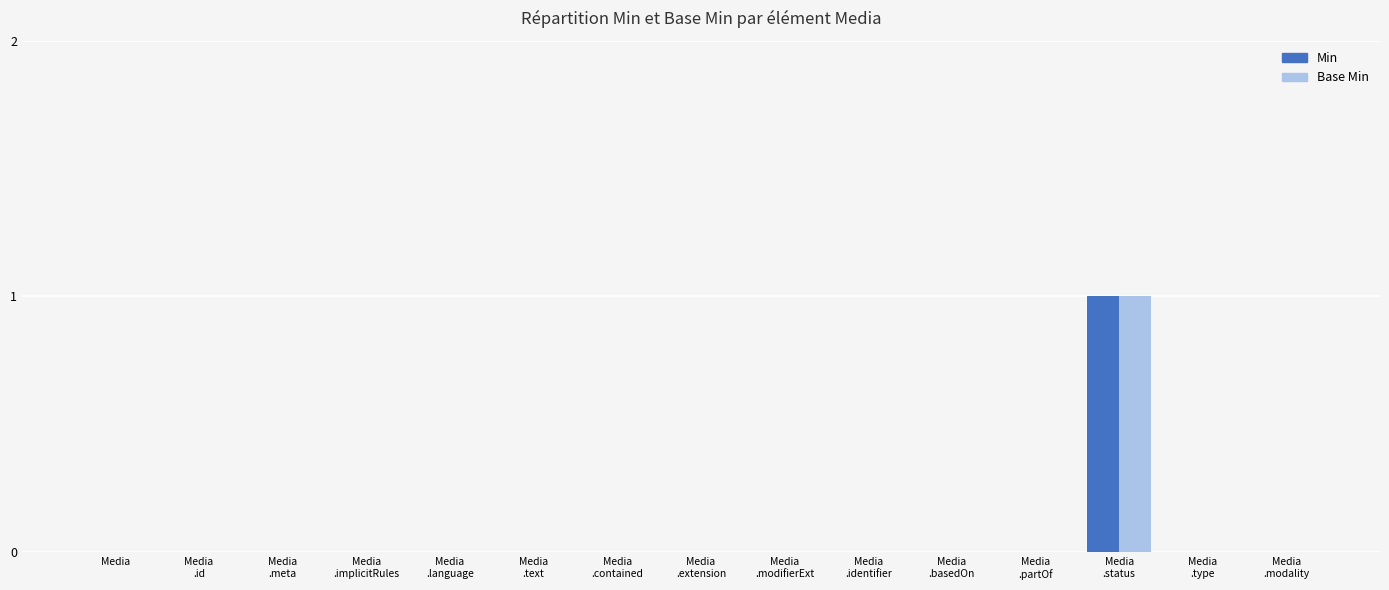

Is it true that Base Min equals 0 at Media
.id?

True